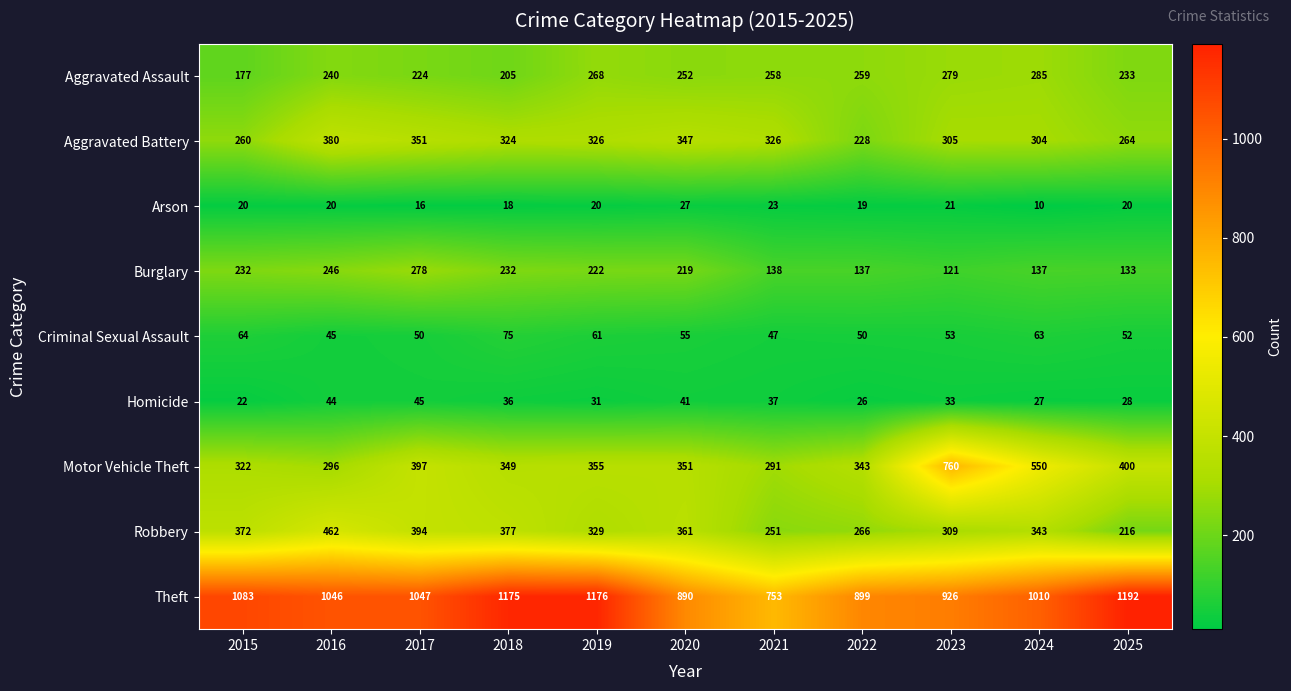

Which category has the lowest value across all series?

2024